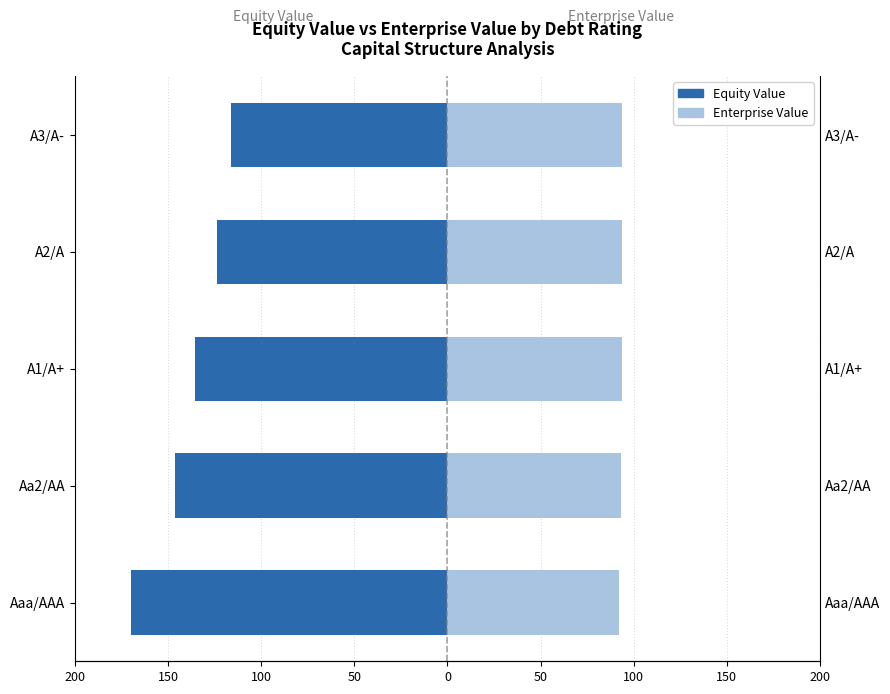

Is the value of Equity Value at A2/A greater than the value of Enterprise Value at Aaa/AAA?

No